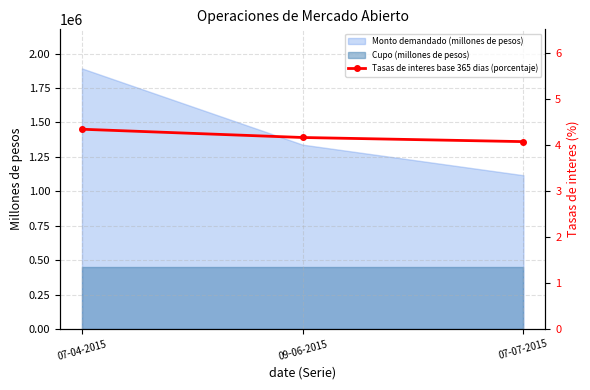

What is the difference between the maximum and minimum values?

0.3